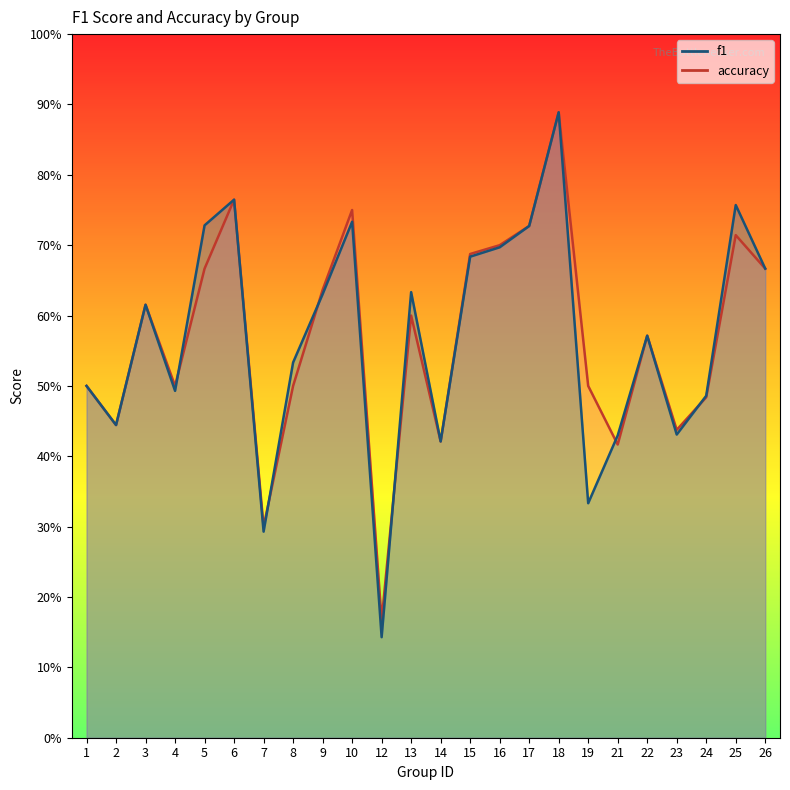

What is the difference between the maximum and minimum values in the accuracy series?

0.7